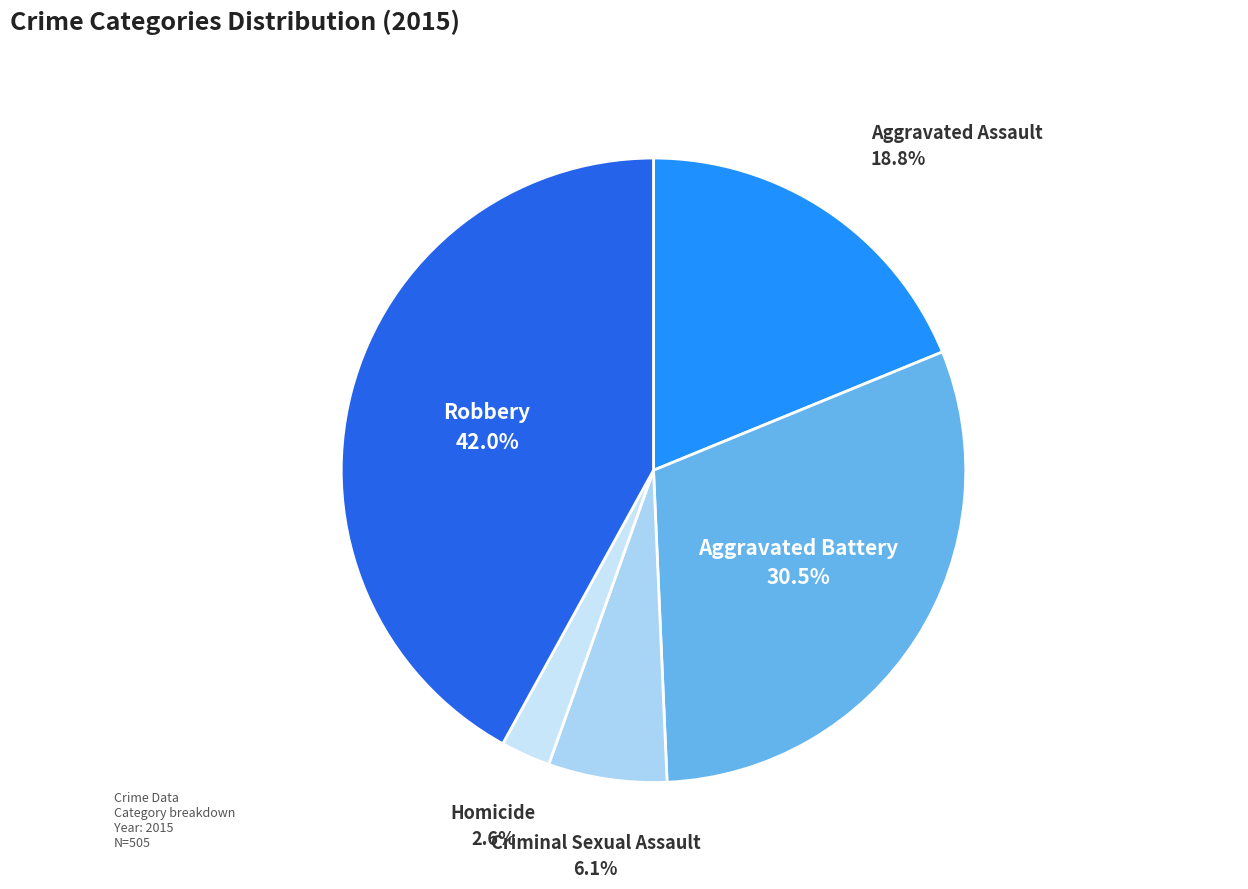

Rank the categories by value from highest to lowest.

Robbery, Aggravated Battery, Aggravated Assault, Criminal Sexual Assault, Homicide